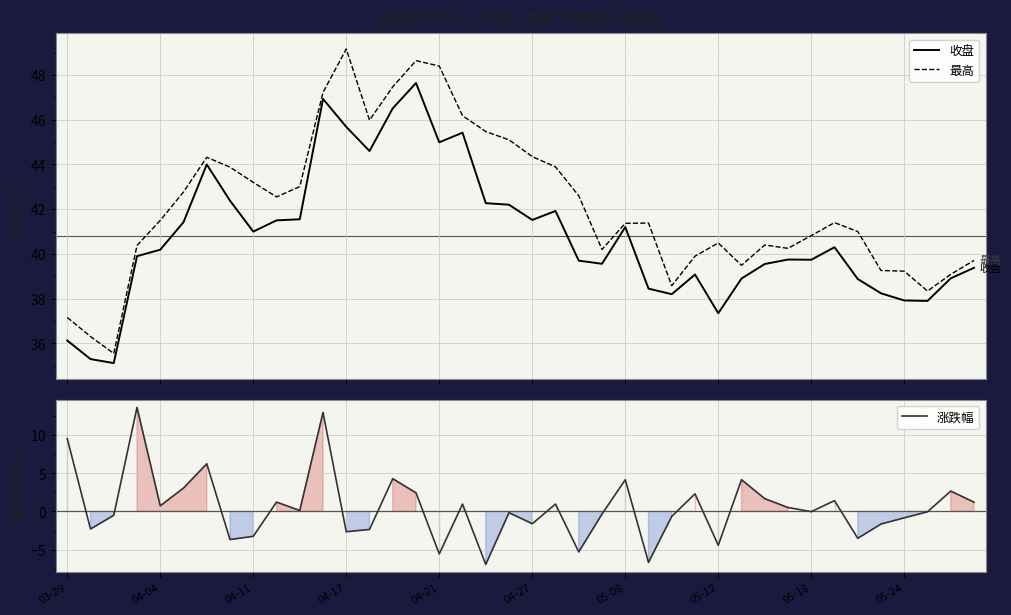

Reading left to right, extract all data points from this chart.

收盘: 36.1	35.3	35.1	39.9	40.2	41.4	44.0	42.4	41.0	41.5	41.5	46.9	45.7	44.6	46.5	47.6	45.0	45.4	42.3	42.2	41.5	41.9	39.7	39.6	41.2	38.5	38.2	39.1	37.4	38.9	39.5	39.8	39.7	40.3	38.9	38.2	37.9	37.9	38.9	39.4
最高: 37.2	36.3	35.5	40.4	41.5	42.8	44.3	43.9	43.2	42.5	43.0	47.2	49.2	46.0	47.5	48.6	48.4	46.2	45.5	45.1	44.4	43.9	42.6	40.2	41.4	41.4	38.6	39.9	40.5	39.5	40.4	40.2	40.8	41.4	41.0	39.3	39.2	38.3	39.1	39.7
涨跌幅: 9.5	-2.3	-0.5	13.6	0.7	3.1	6.2	-3.7	-3.3	1.2	0.1	12.9	-2.7	-2.4	4.3	2.4	-5.6	1.0	-6.9	-0.2	-1.6	1.0	-5.3	-0.3	4.2	-6.7	-0.7	2.3	-4.4	4.2	1.7	0.5	-0.0	1.4	-3.5	-1.6	-0.8	-0.1	2.7	1.2